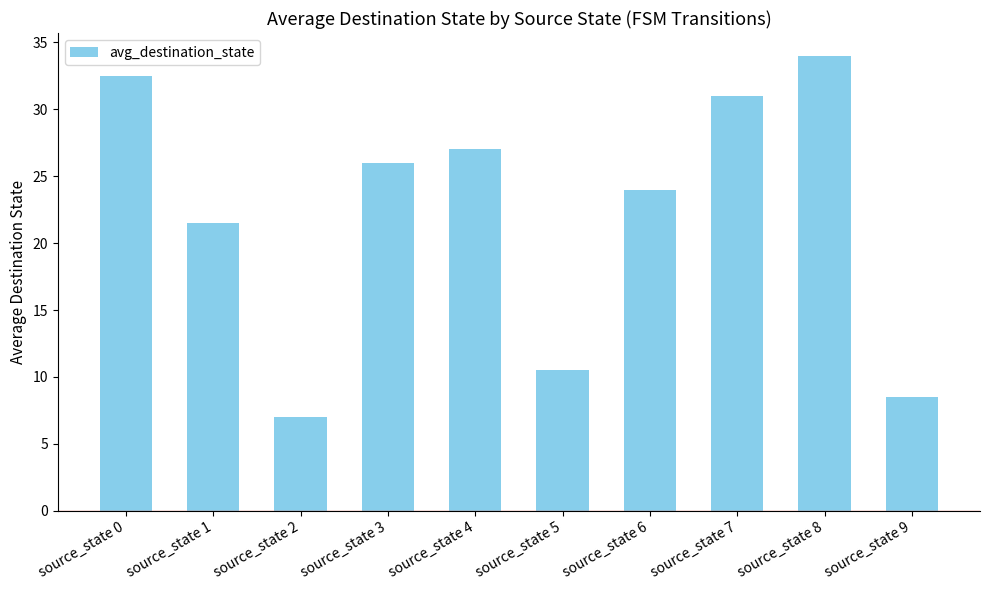

At which label does the data first exceed 26?

source_state 0